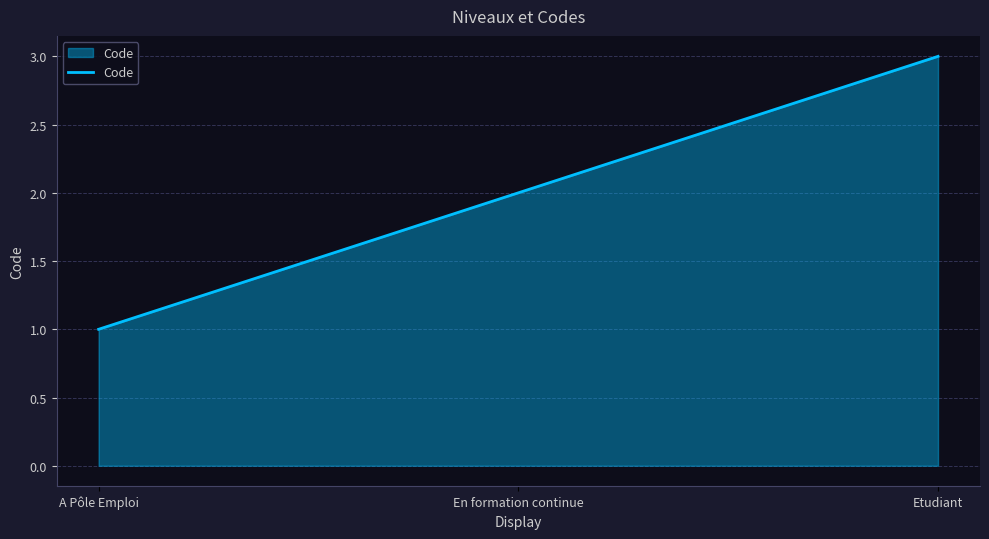

What is the minimum value shown in the chart?

1